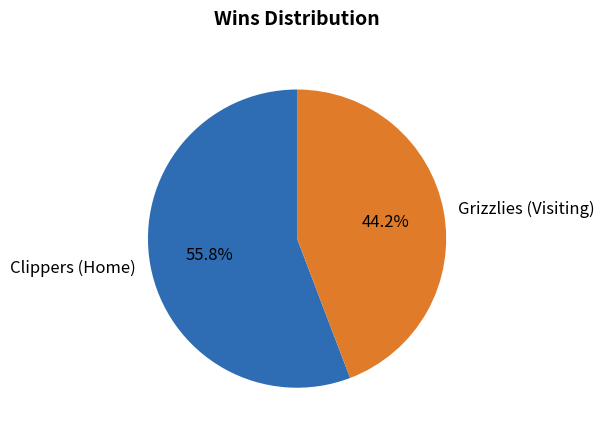

Rank the categories by value from highest to lowest.

Clippers (Home), Grizzlies (Visiting)